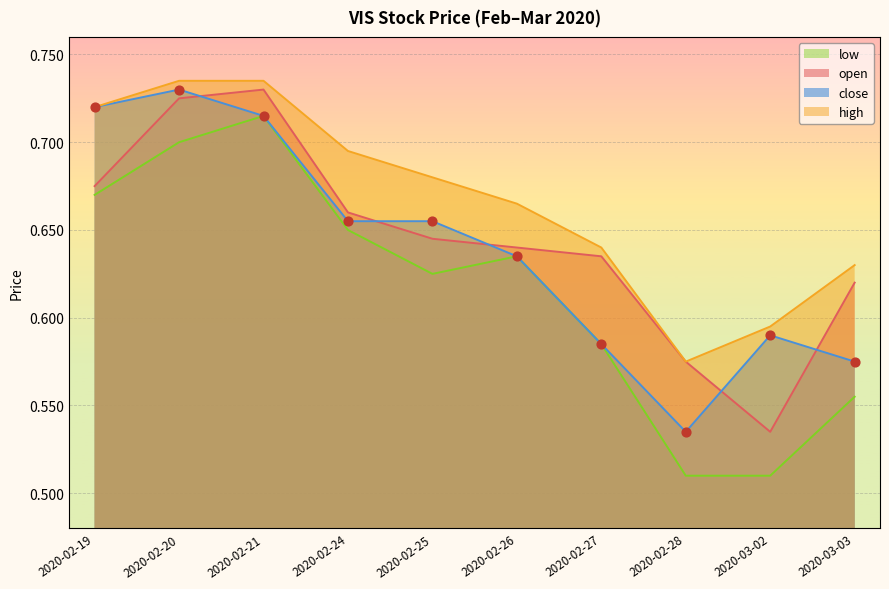

Which series has the largest total across all categories?

high